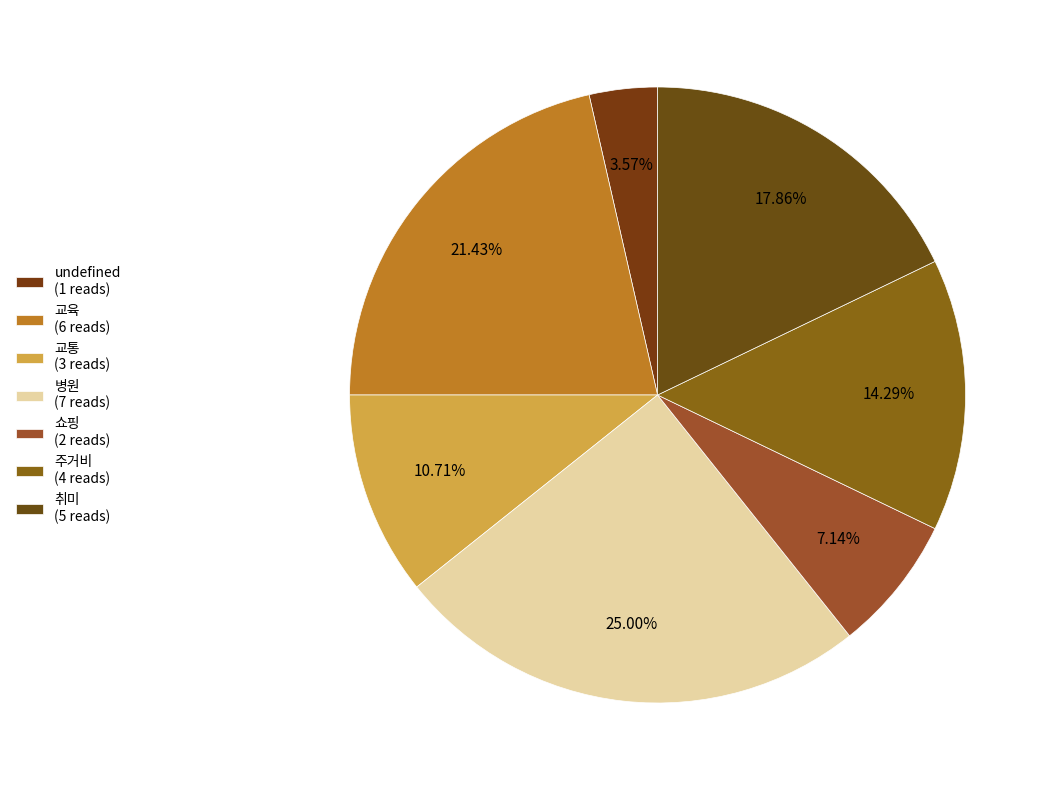

How many segments does this pie chart have?

7